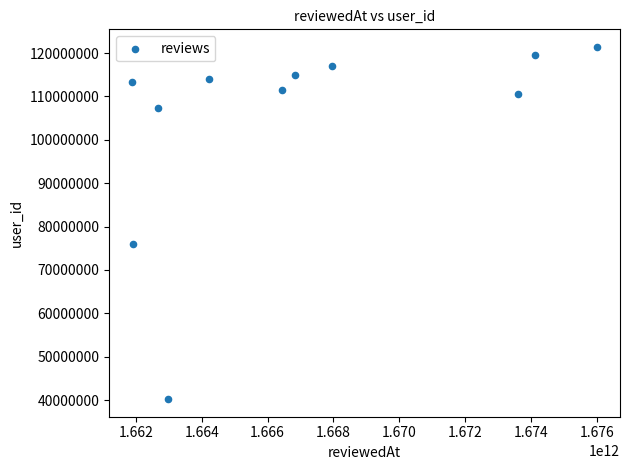

What is the average Y value?

104196034